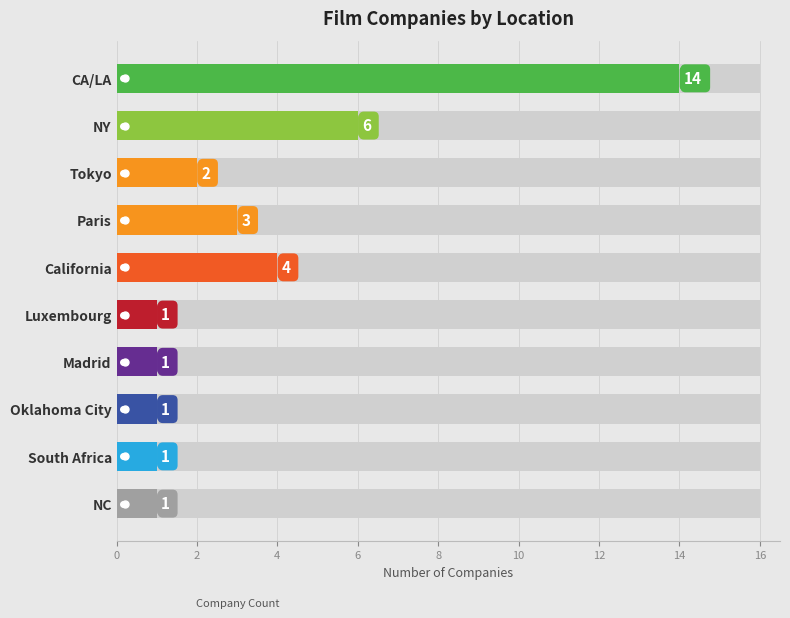

What is the value of the 1st bar from the left?

14